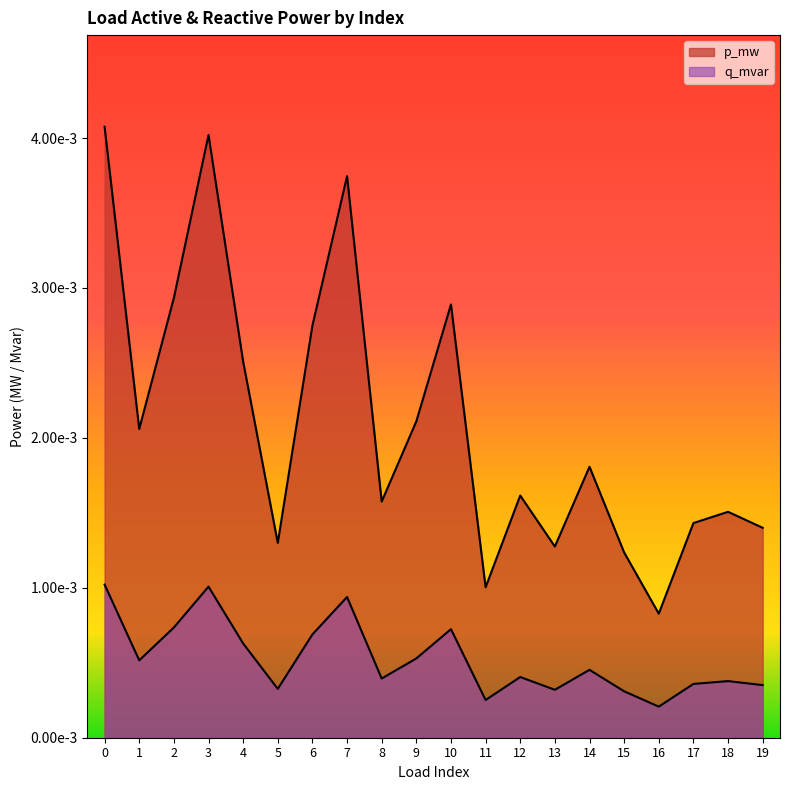

True or false: q_mvar and p_mw intersect in this chart.

False